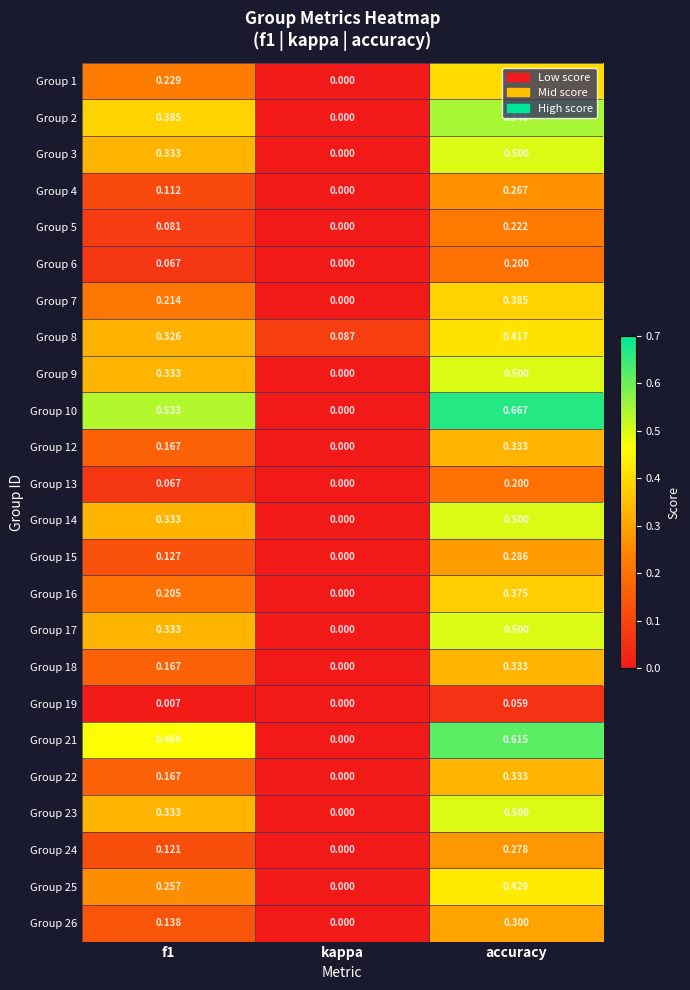

Which series changed the most between kappa and accuracy?

Group 10